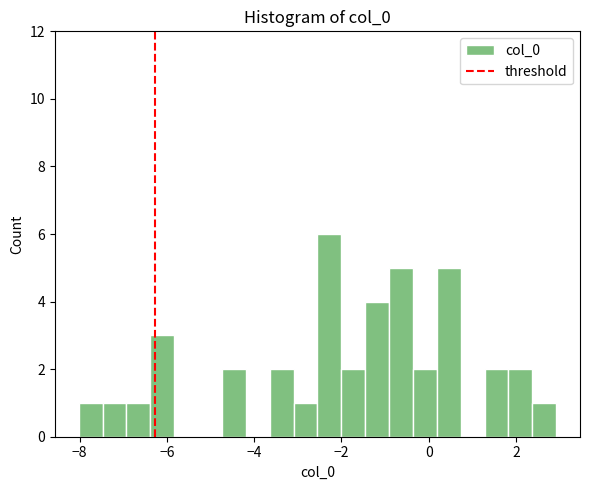

Read against the x-axis, roughly where is the centre of the tallest bar?

-2.2